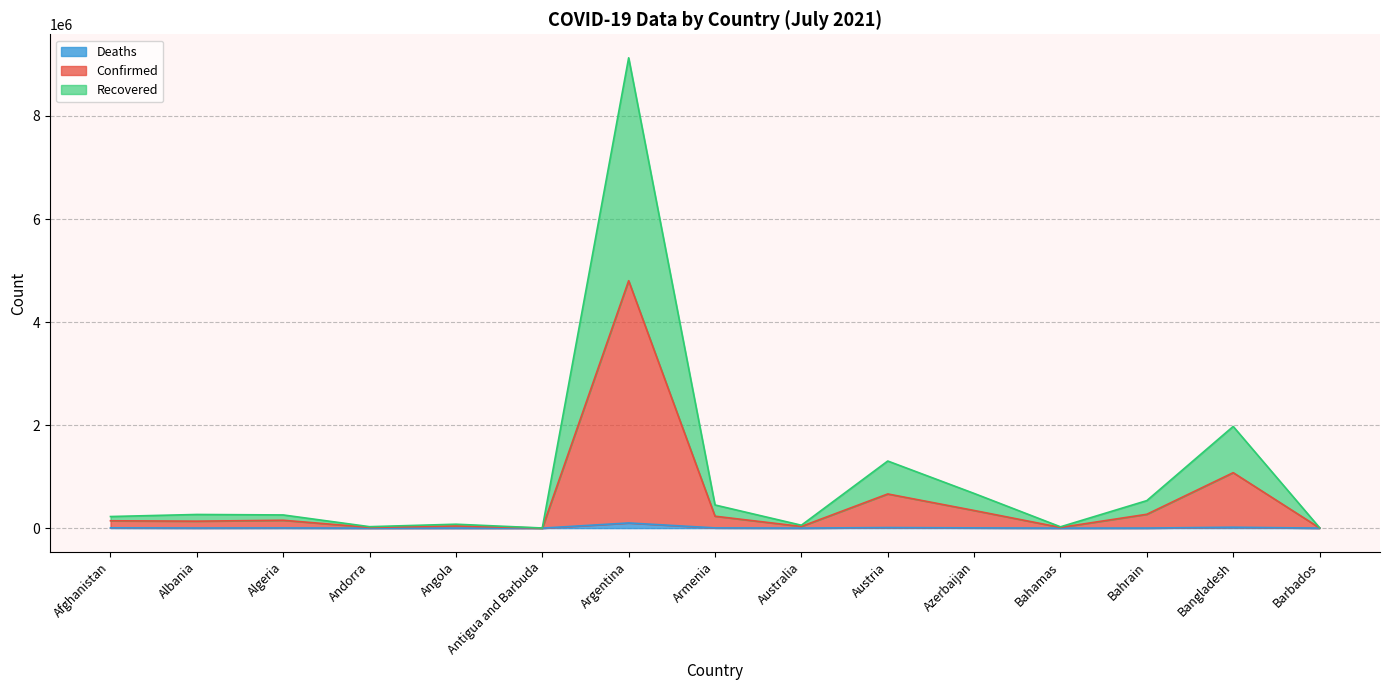

At which category is the sum across all series the highest?

Argentina